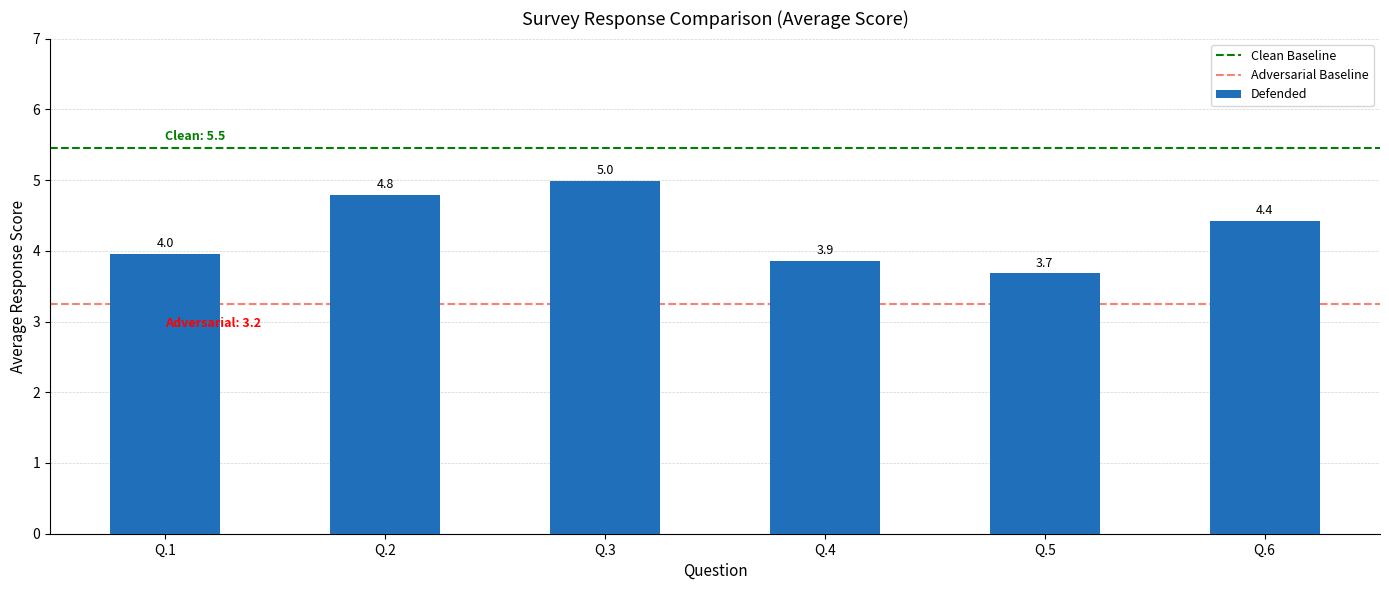

Does the chart contain stacked bars?

No